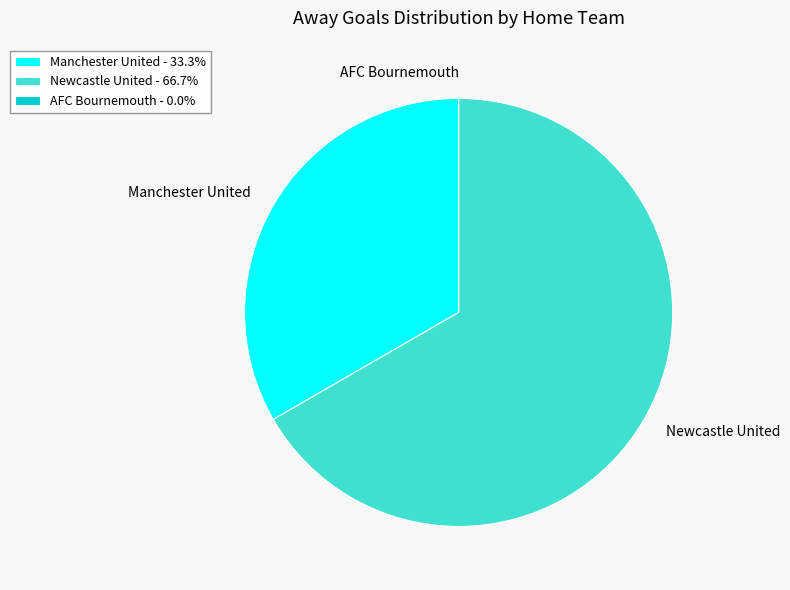

Does Newcastle United account for over 50% of the chart?

Yes